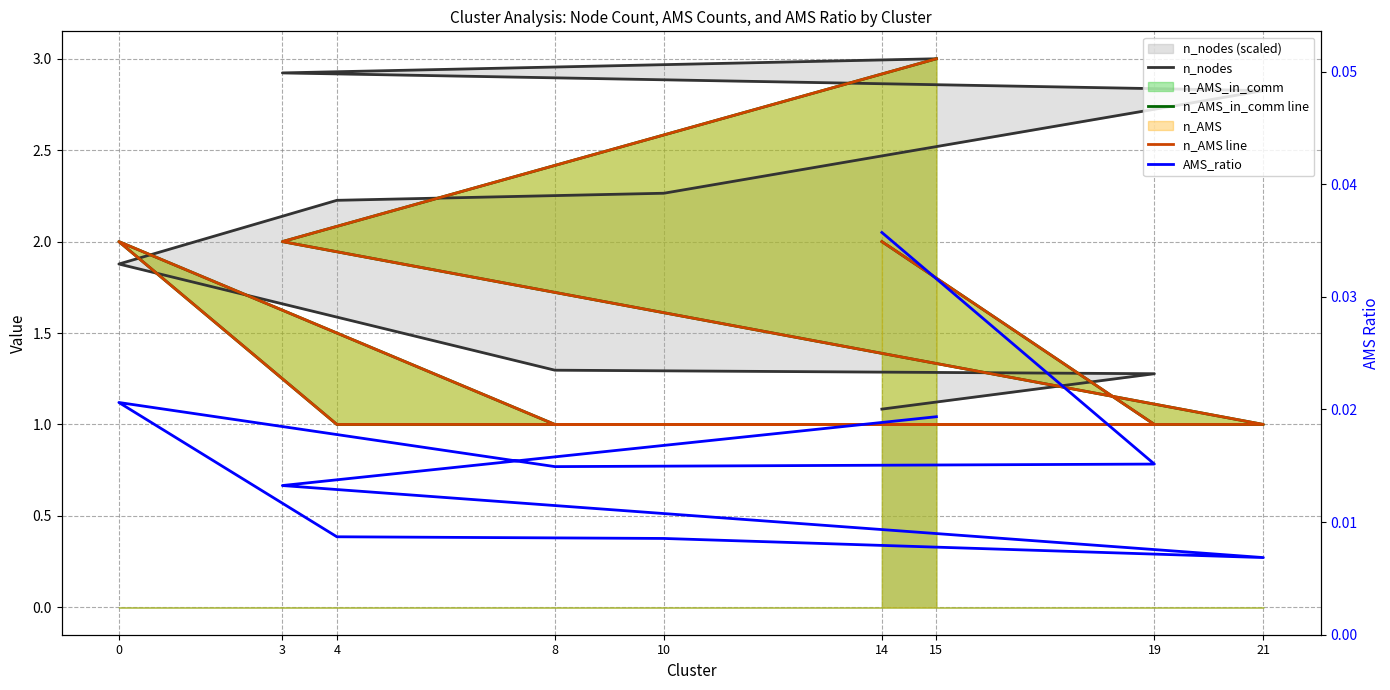

What is the sum of all n_AMS line values?

14.0